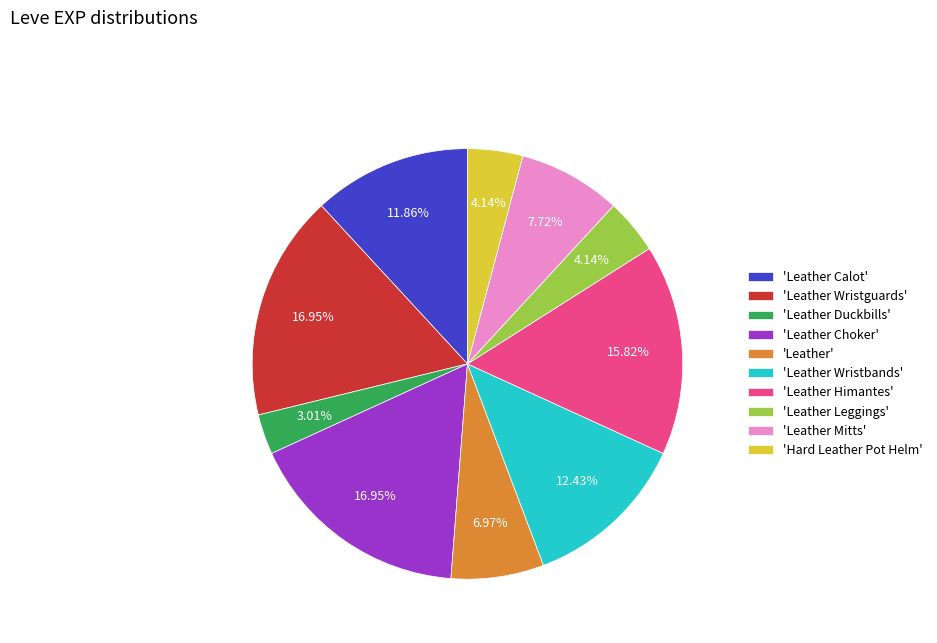

Combined, do 'Leather Himantes' and 'Leather Choker' account for over 50%?

No